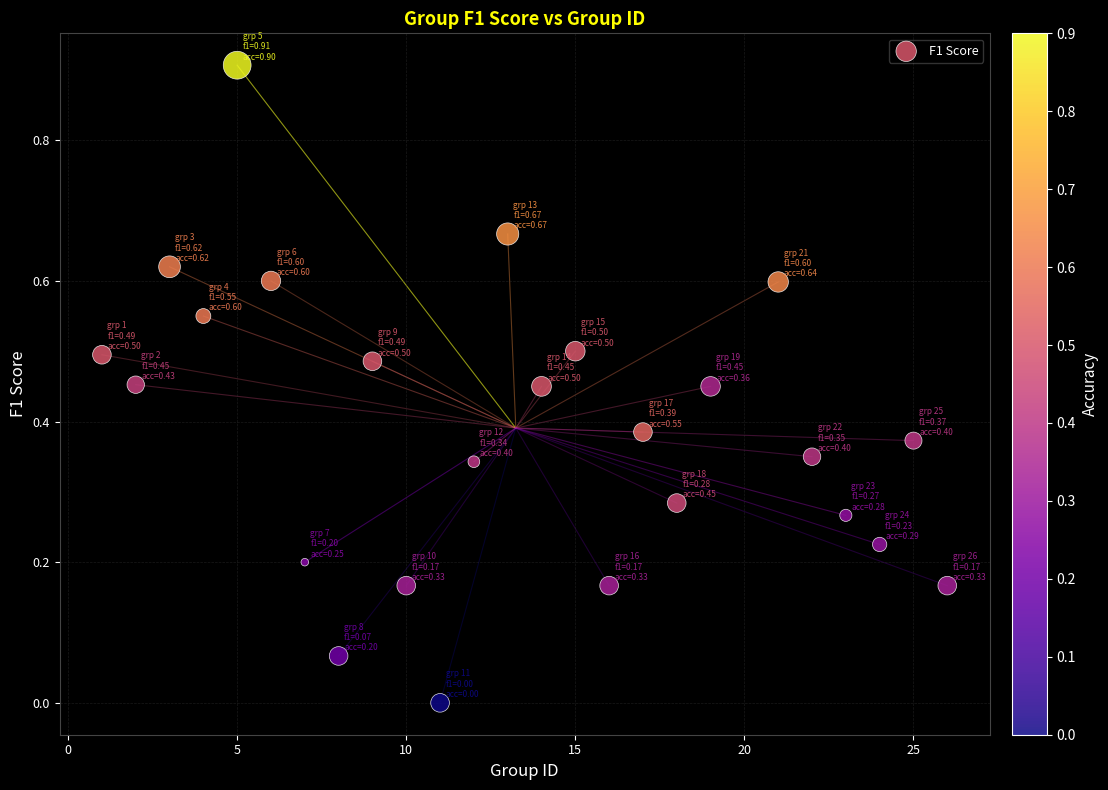

What is the range of Y values (max minus min)?

0.9